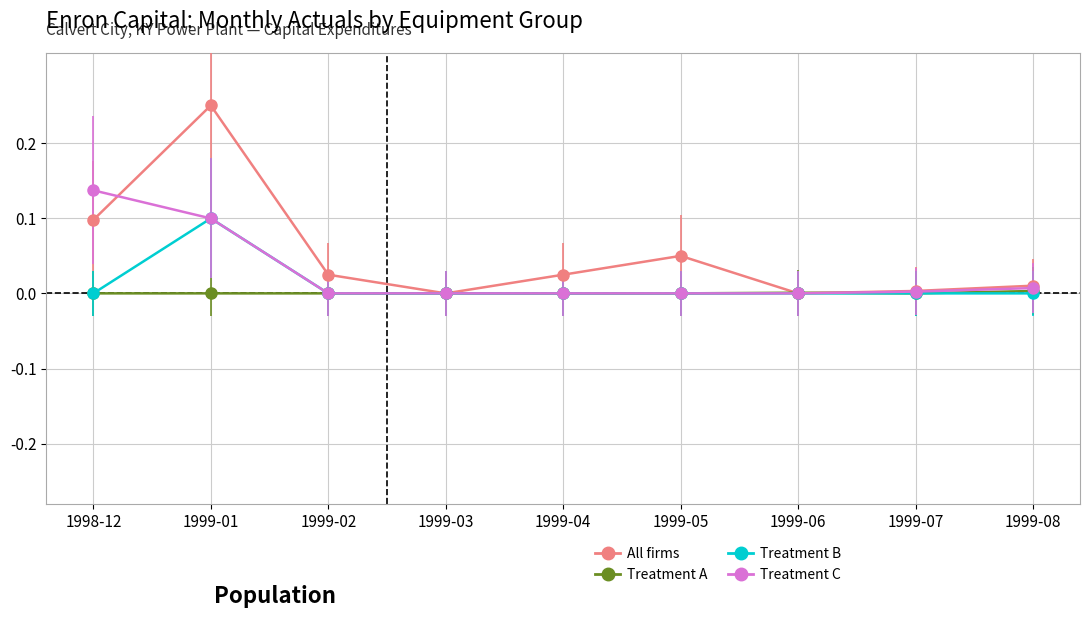

Rank the series by their average value, from lowest to highest.

Treatment A, Treatment B, Treatment C, All firms